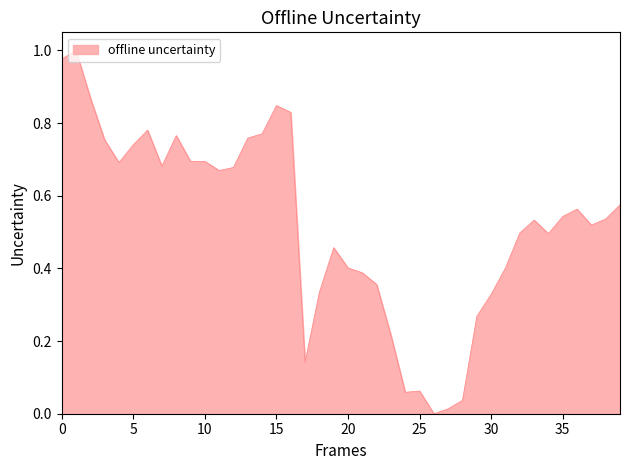

Reading right to left, extract all data points from this chart.

0.6	0.5	0.5	0.6	0.5	0.5	0.5	0.5	0.4	0.3	0.3	0.0	0.0	0.0	0.1	0.1	0.2	0.4	0.4	0.4	0.5	0.3	0.1	0.8	0.8	0.8	0.8	0.7	0.7	0.7	0.7	0.8	0.7	0.8	0.7	0.7	0.8	0.9	1.0	1.0